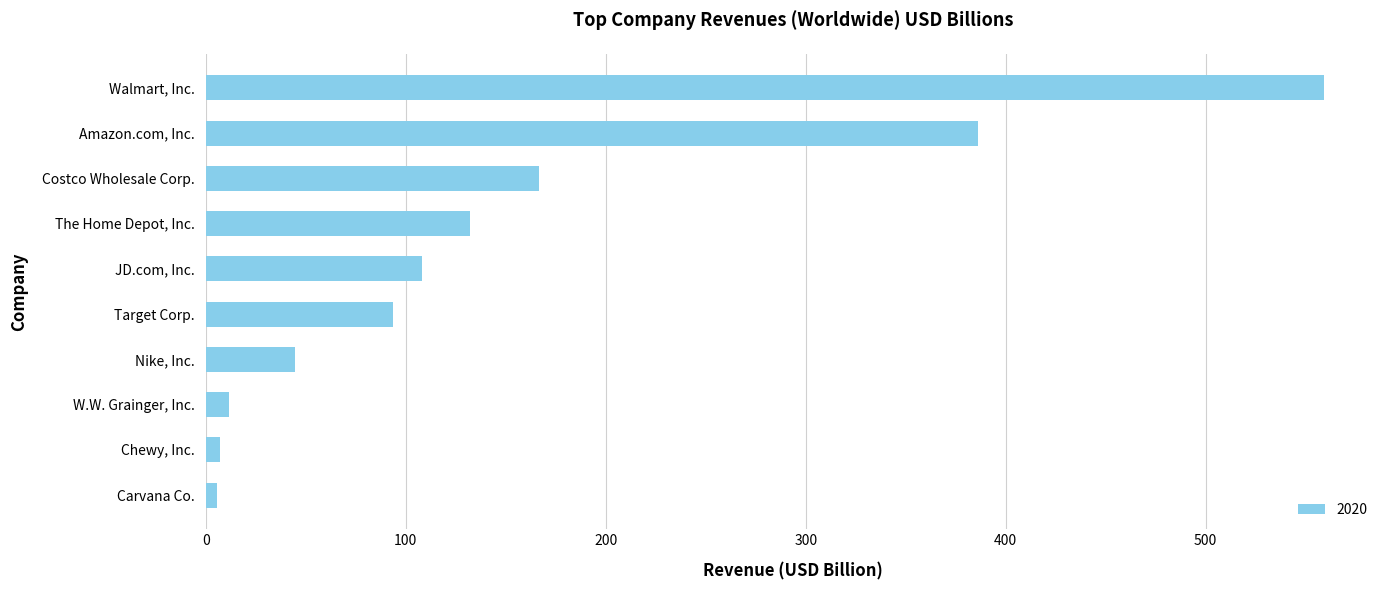

At which category does the chart reach its peak across all series?

Walmart, Inc.